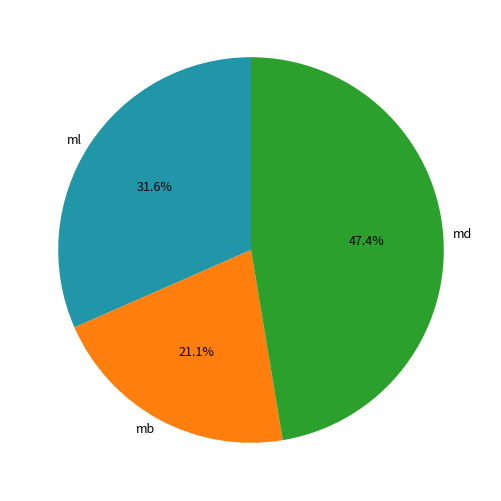

Rank the categories by value from lowest to highest.

mb, ml, md